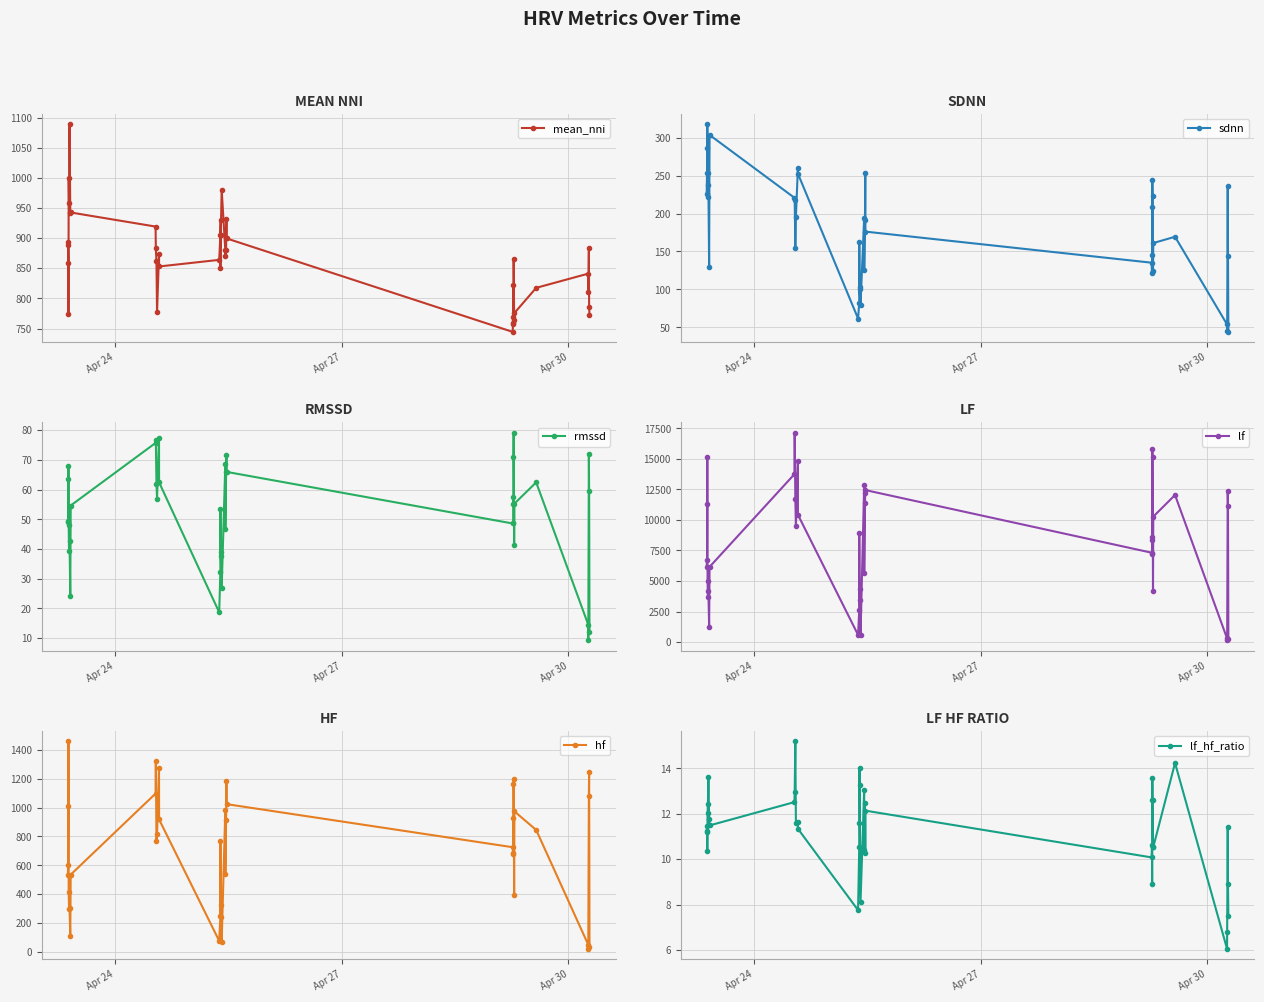

In rmssd, how many points are lower than both neighbors (excluding endpoints)?

11